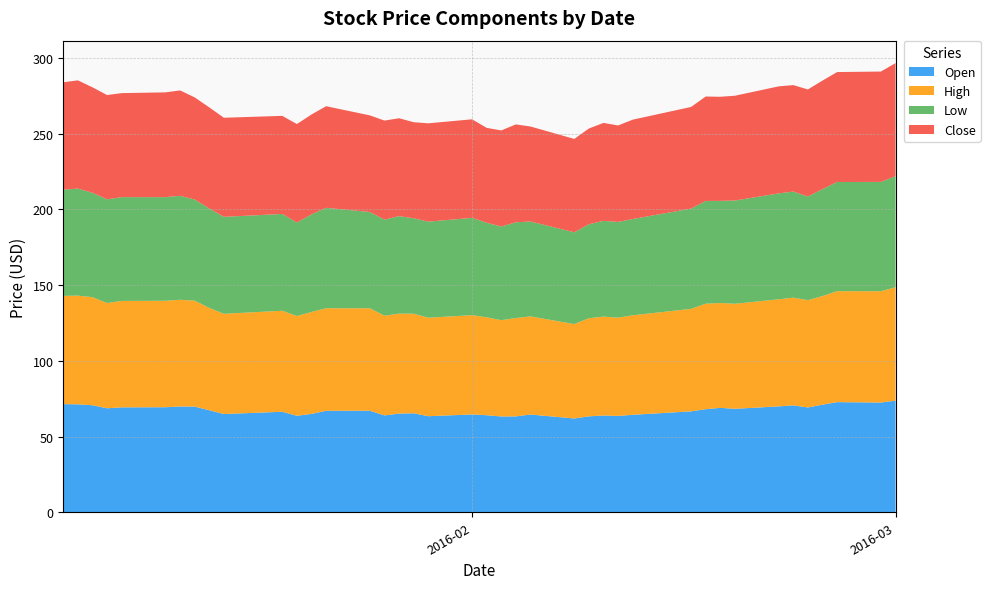

Reading left to right, extract all data points from this chart.

Open: 71.4	71.2	70.6	68.6	69.2	69.3	69.8	69.8	67.3	64.9	66.3	63.7	64.9	67.0	67.0	63.9	65.1	65.3	63.4	64.6	64.0	63.2	63.3	64.5	61.9	63.3	63.9	63.6	64.3	66.6	68.0	68.9	68.3	69.9	70.5	69.2	71.0	72.7	72.4	73.7
High: 71.5	71.8	71.3	69.5	70.3	70.3	70.5	69.9	67.6	66.2	66.7	65.8	67.3	67.7	67.6	65.8	66.0	65.7	65.0	65.5	64.6	63.6	64.9	64.8	62.3	64.8	65.3	64.9	65.7	67.7	69.6	69.2	69.3	70.7	71.1	70.8	71.7	73.2	73.5	74.9
Low: 70.1	70.7	68.9	68.4	68.5	68.4	68.6	66.8	65.6	64.0	63.9	61.7	64.4	66.3	63.5	63.4	64.3	63.0	63.4	64.2	62.4	61.8	63.2	62.6	60.6	62.0	63.2	63.2	63.5	66.2	67.8	67.4	68.1	69.9	70.0	68.4	70.6	72.0	72.2	73.2
Close: 70.9	71.4	69.6	68.9	68.7	69.2	69.6	67.4	66.7	65.4	64.7	65.0	66.0	67.1	63.8	65.4	64.6	63.4	64.9	65.0	62.6	63.4	64.6	62.7	61.6	63.2	64.7	63.7	65.6	67.1	68.9	68.7	69.2	70.6	70.3	70.7	71.7	72.6	72.8	74.7